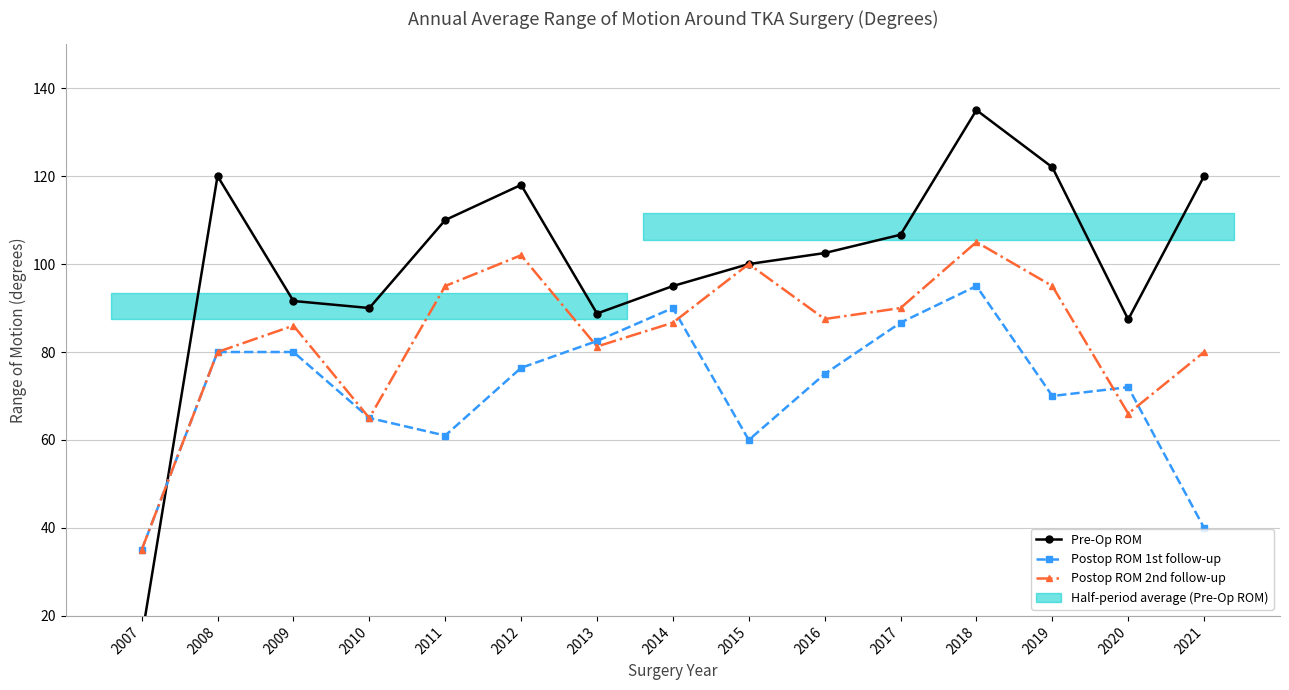

At which category is the sum across all series the highest?

2018